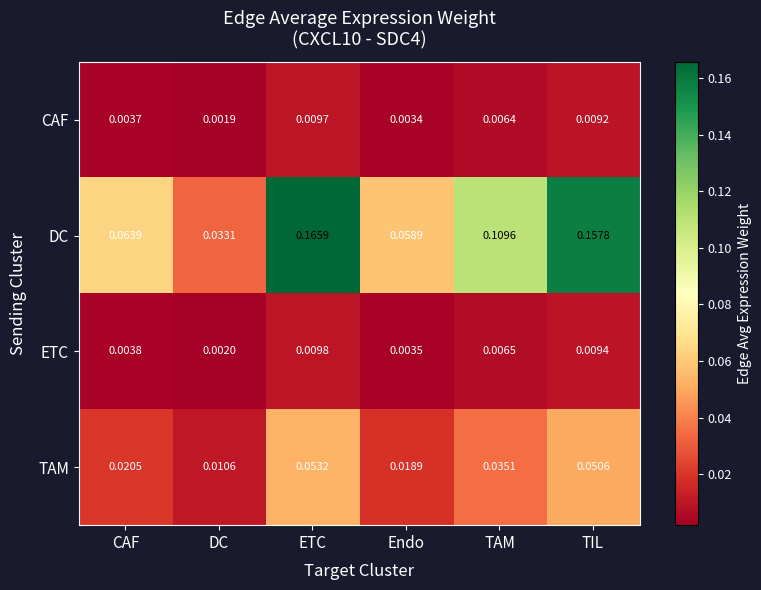

At which label is CAF closest to 0?

DC